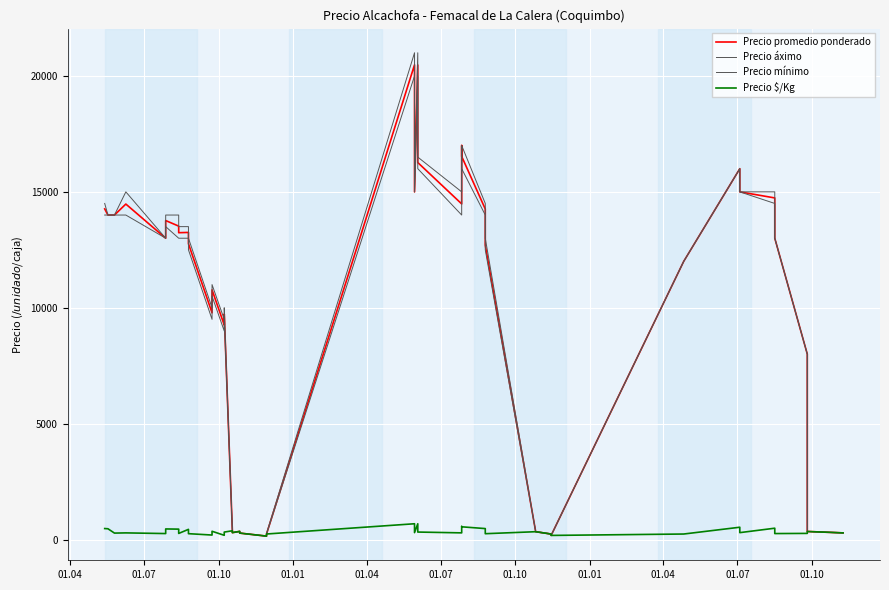

The Precio áximo series shows 23083 at 01.04. True or false?

False